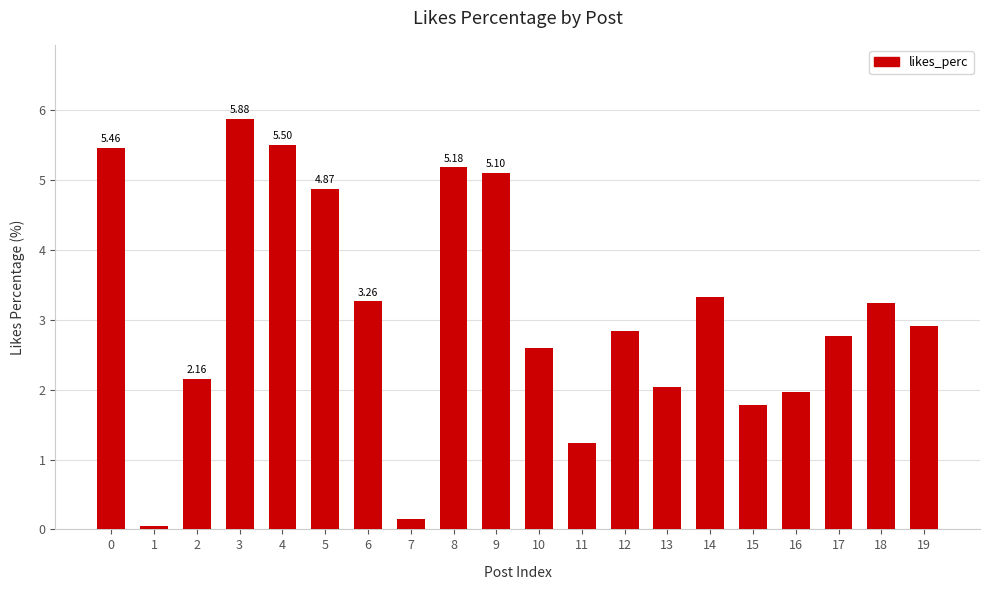

Is it true that the value at 17 is 4.1?

False